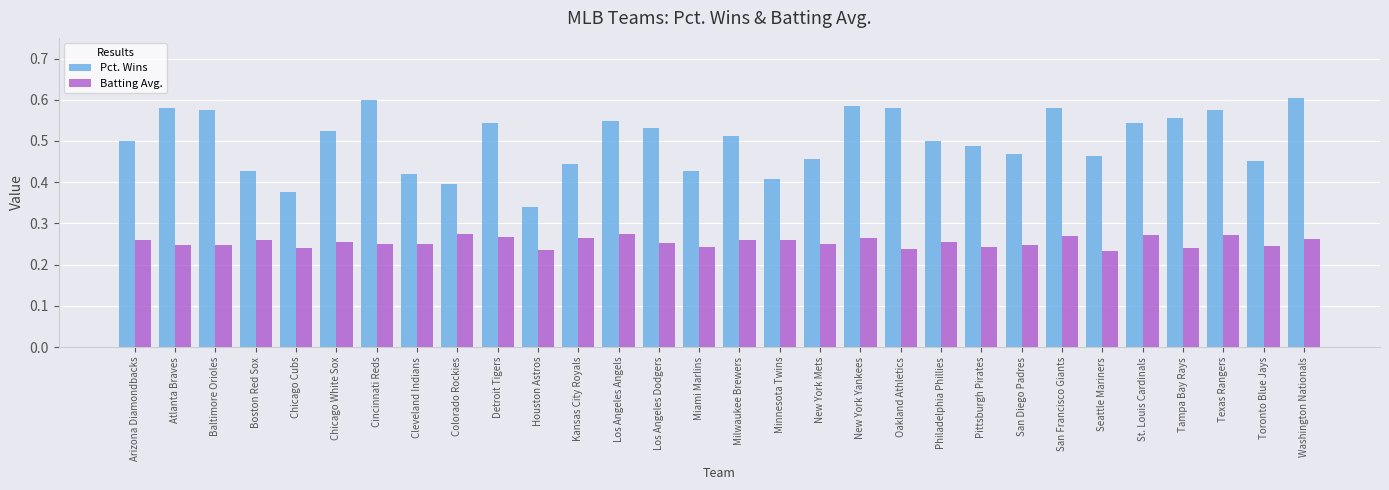

What is the difference between the Pct. Wins values at Kansas City Royals and Los Angeles Angels?

0.1